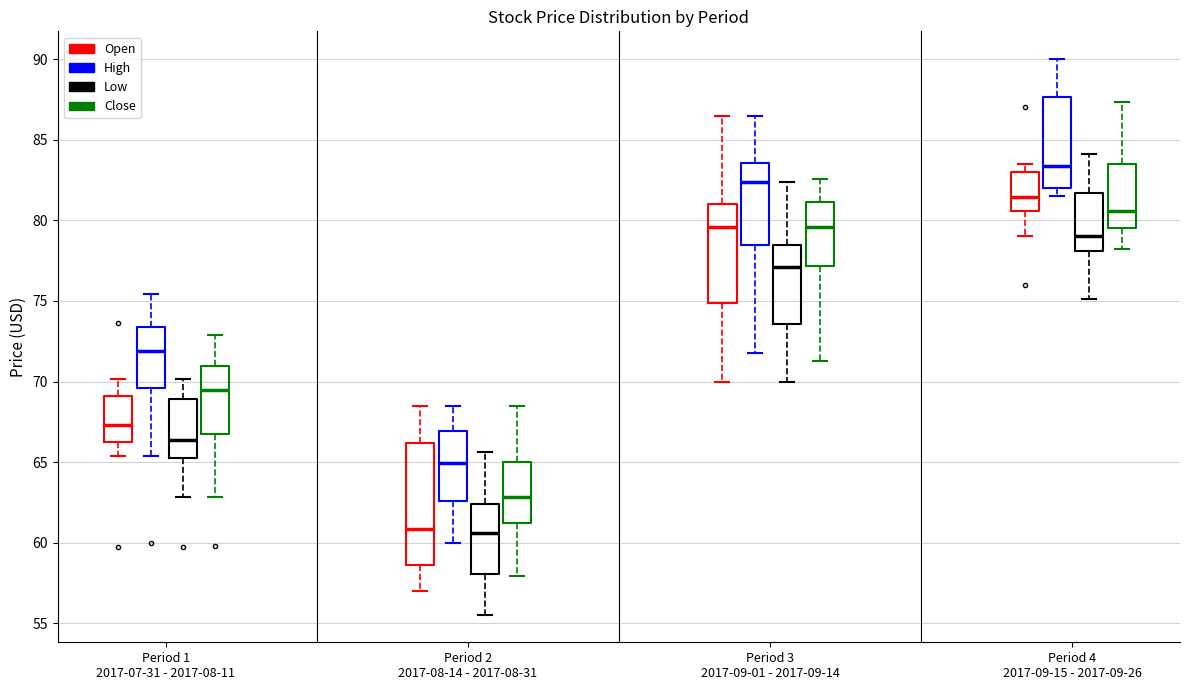

Reading left to right, transcribe this box plot: for each box, give where its median line is, the range the box spans, and where its two whiskers end, as read against the y-axis. The values are not printed on the chart, so give them approximately, as read against the axis.

Period 1 2017-07-31 - 2017-08-11 (Open): median 67.5, box 66.0 to 69.0, whiskers 65.5 to 70.0
Period 1 2017-07-31 - 2017-08-11 (High): median 72.0, box 69.5 to 73.5, whiskers 65.5 to 75.5
Period 1 2017-07-31 - 2017-08-11 (Low): median 66.5, box 65.5 to 69.0, whiskers 63.0 to 70.0
Period 1 2017-07-31 - 2017-08-11 (Close): median 69.5, box 66.5 to 71.0, whiskers 63.0 to 73.0
Period 2 2017-08-14 - 2017-08-31 (Open): median 61.0, box 58.5 to 66.0, whiskers 57.0 to 68.5
Period 2 2017-08-14 - 2017-08-31 (High): median 65.0, box 62.5 to 67.0, whiskers 60.0 to 68.5
Period 2 2017-08-14 - 2017-08-31 (Low): median 60.5, box 58.0 to 62.5, whiskers 55.5 to 65.5
Period 2 2017-08-14 - 2017-08-31 (Close): median 63.0, box 61.0 to 65.0, whiskers 58.0 to 68.5
Period 3 2017-09-01 - 2017-09-14 (Open): median 79.5, box 75.0 to 81.0, whiskers 70.0 to 86.5
Period 3 2017-09-01 - 2017-09-14 (High): median 82.5, box 78.5 to 83.5, whiskers 72.0 to 86.5
Period 3 2017-09-01 - 2017-09-14 (Low): median 77.0, box 73.5 to 78.5, whiskers 70.0 to 82.5
Period 3 2017-09-01 - 2017-09-14 (Close): median 79.5, box 77.0 to 81.0, whiskers 71.5 to 82.5
Period 4 2017-09-15 - 2017-09-26 (Open): median 81.5, box 80.5 to 83.0, whiskers 79.0 to 83.5
Period 4 2017-09-15 - 2017-09-26 (High): median 83.5, box 82.0 to 87.5, whiskers 81.5 to 90.0
Period 4 2017-09-15 - 2017-09-26 (Low): median 79.0, box 78.0 to 81.5, whiskers 75.0 to 84.0
Period 4 2017-09-15 - 2017-09-26 (Close): median 80.5, box 79.5 to 83.5, whiskers 78.0 to 87.5